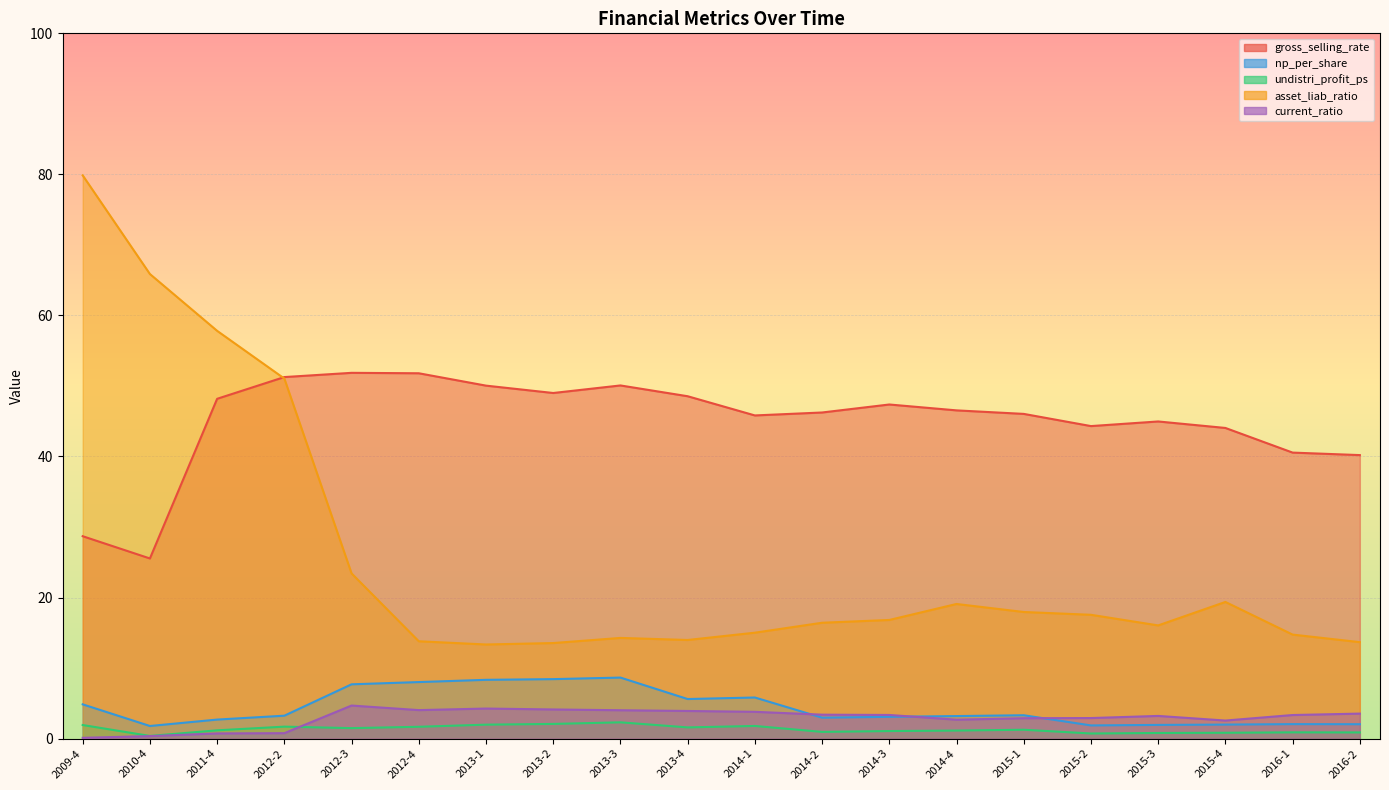

Which series has the largest total across all categories?

gross_selling_rate